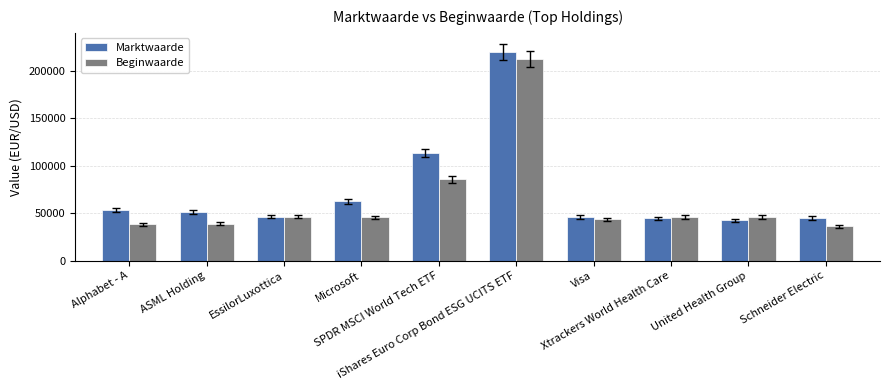

What is the total value across all series at Microsoft?

108045